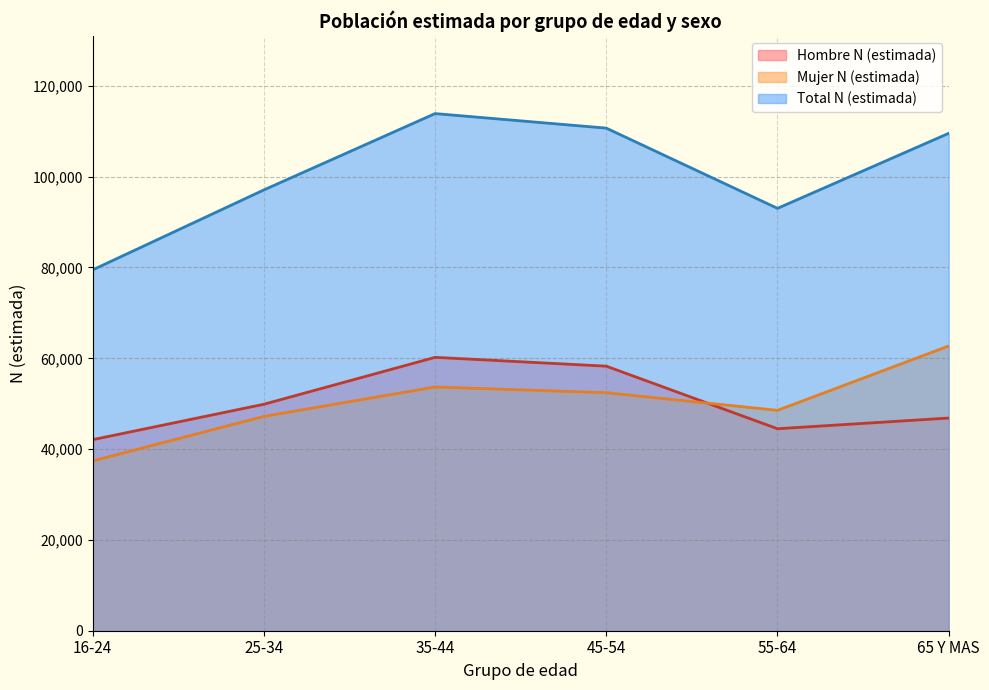

At which category does the chart reach its minimum across all series?

16-24